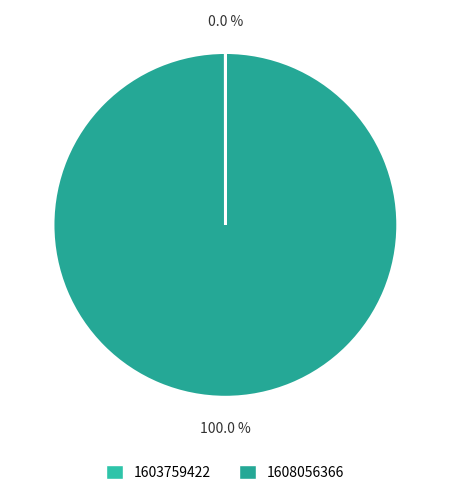

What percentage is the 1608056366 slice, to the nearest percent?

100%